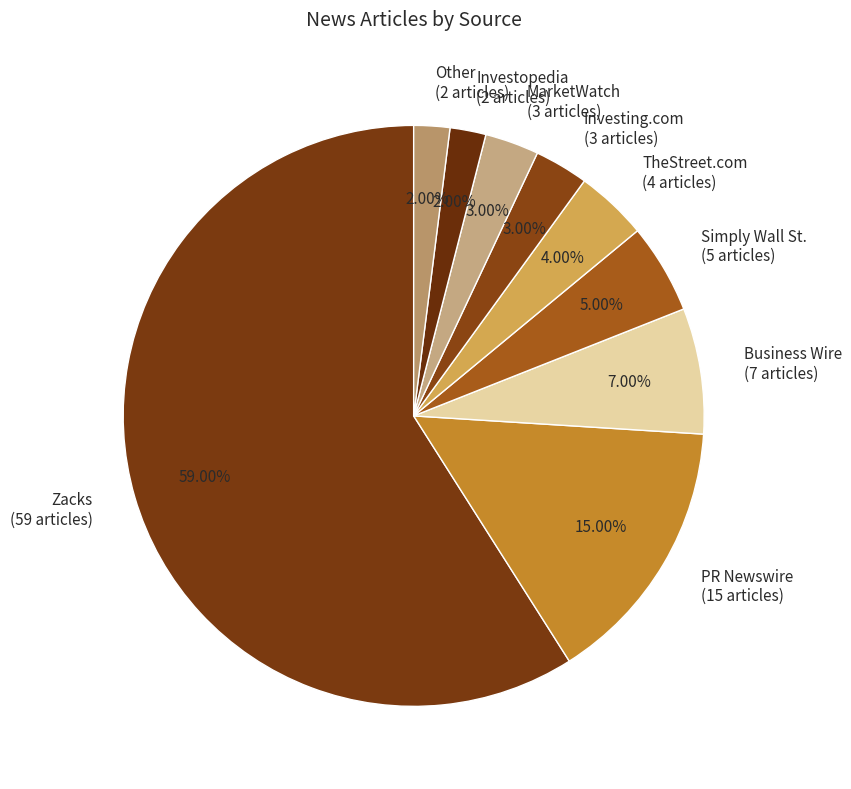

Which has a higher value, Other or TheStreet.com?

TheStreet.com